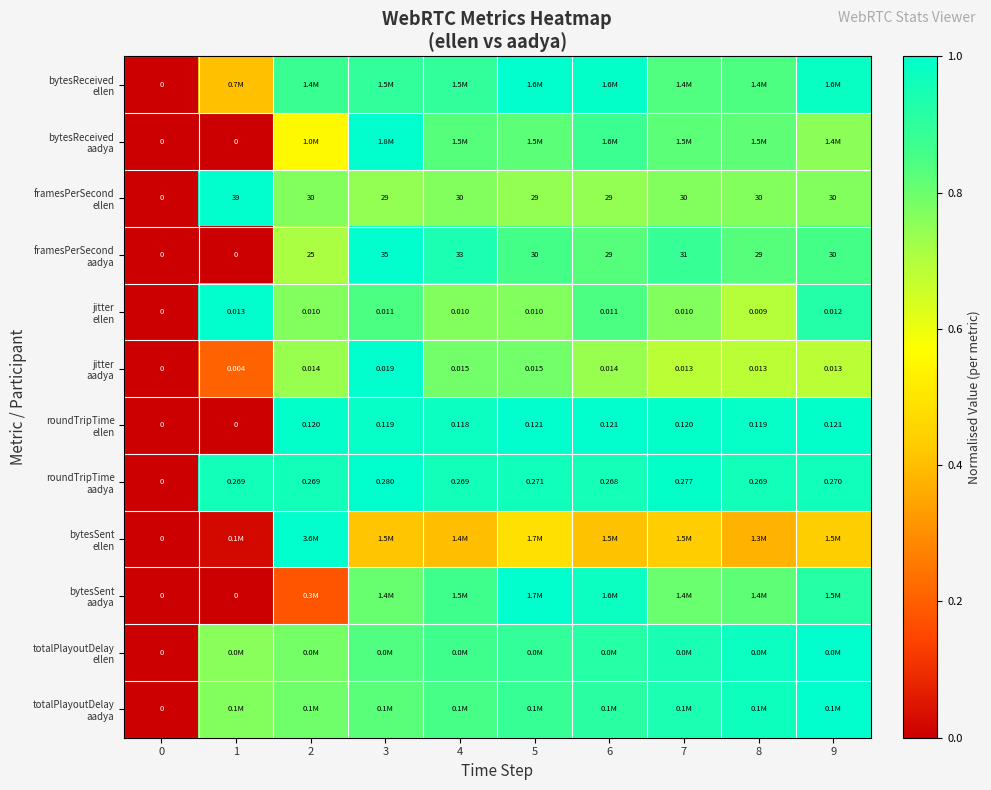

Is it true that jitter ellen equals 0.4 at 2?

False